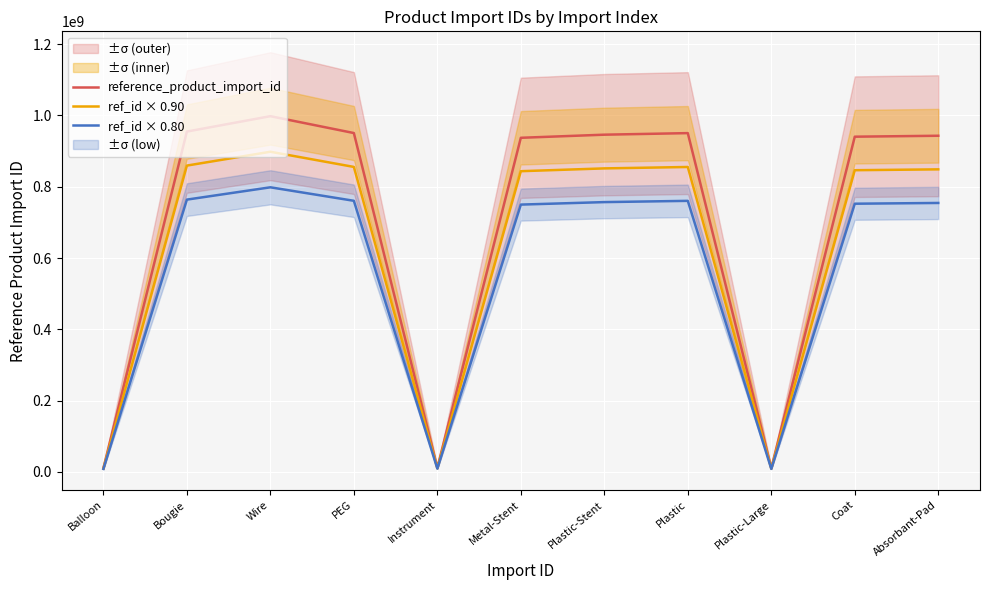

Rank the series by their average value, from highest to lowest.

reference_product_import_id, ref_id × 0.90, ref_id × 0.80